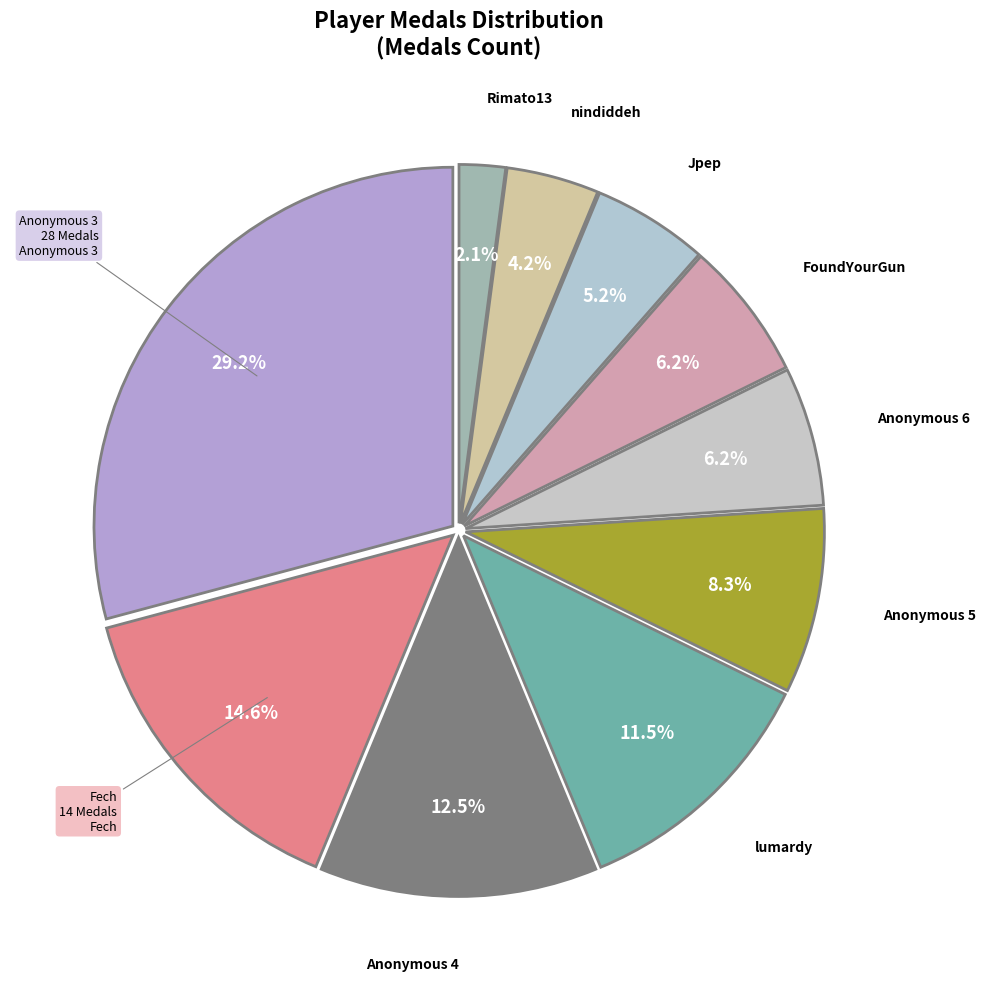

What is the largest slice in the pie chart?

Anonymous 3